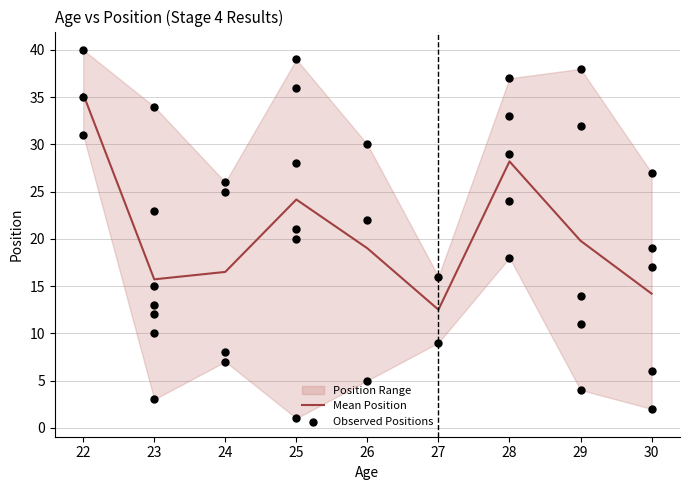

What is the total value across all series at 28?

69.1